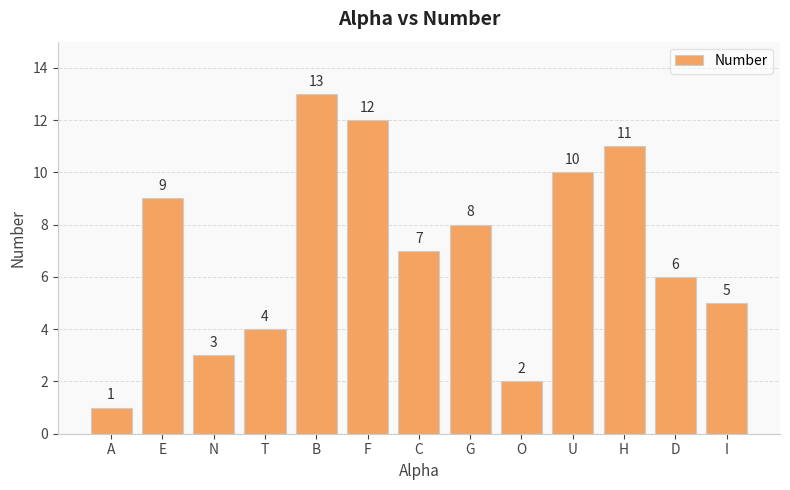

Reading left to right, extract all data points from this chart.

A=1	E=9	N=3	T=4	B=13	F=12	C=7	G=8	O=2	U=10	H=11	D=6	I=5